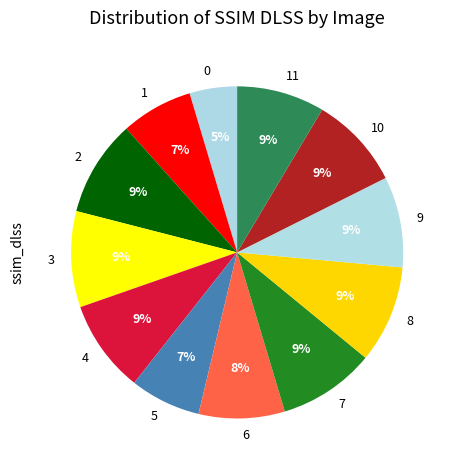

Do 5 and 3 together represent more than half of the pie?

No